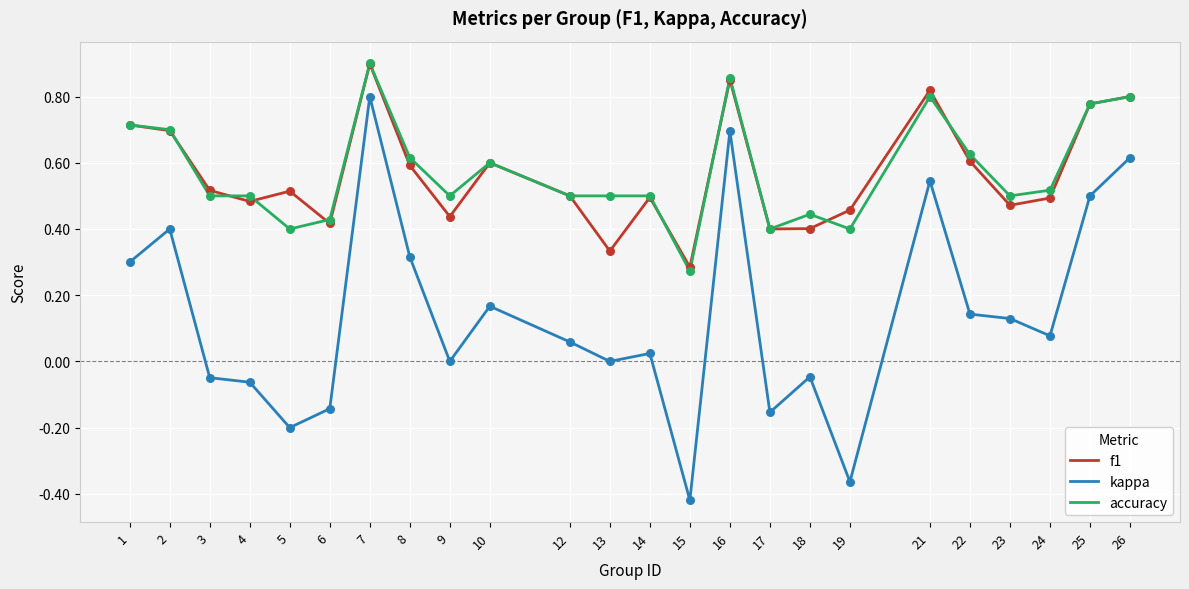

What is the total value across all series at 26?

2.2